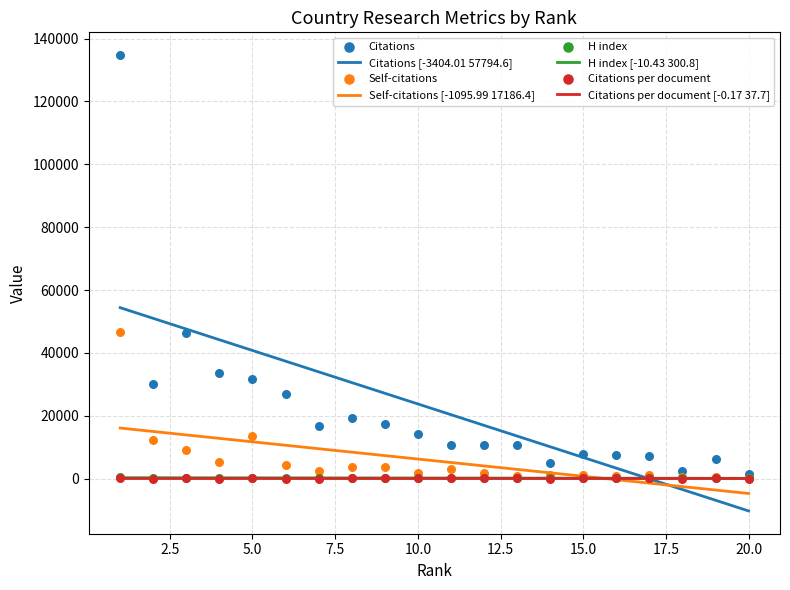

Which series has the largest Y range (max minus min)?

Citations